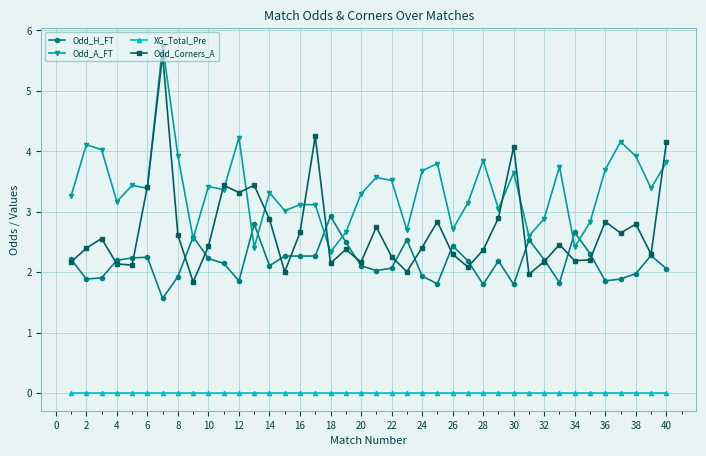

What is the lowest value of the Odd_H_FT series?

1.6